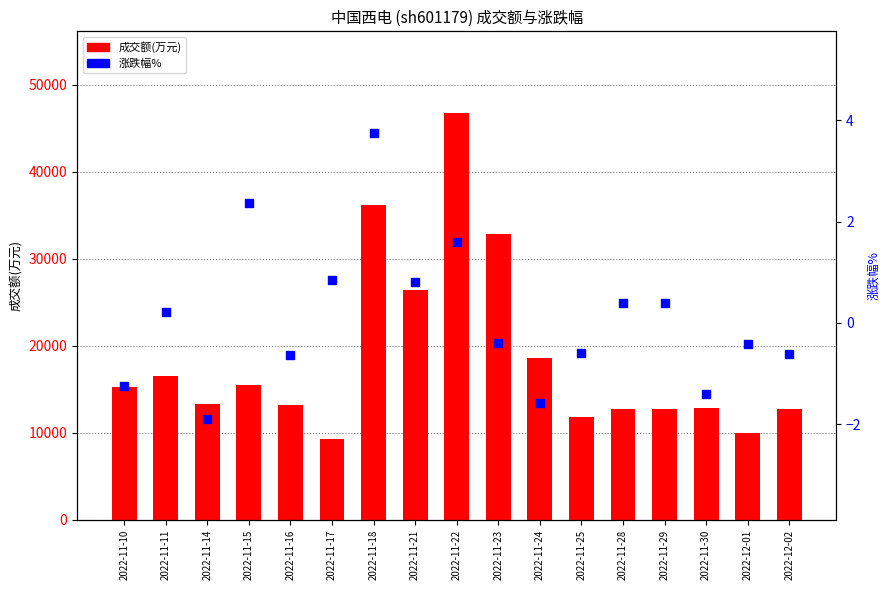

Which series has the largest total across all categories?

成交额(万元)